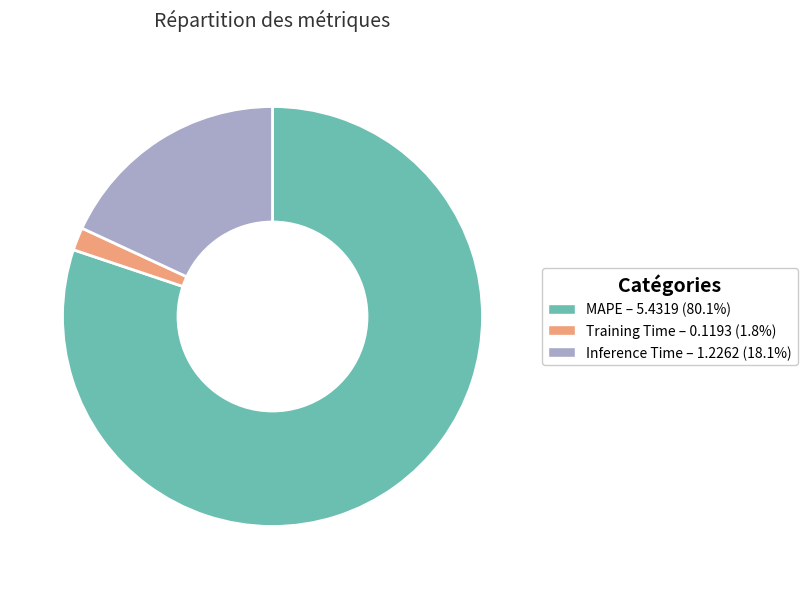

Is there any slice that represents more than half of the pie?

Yes